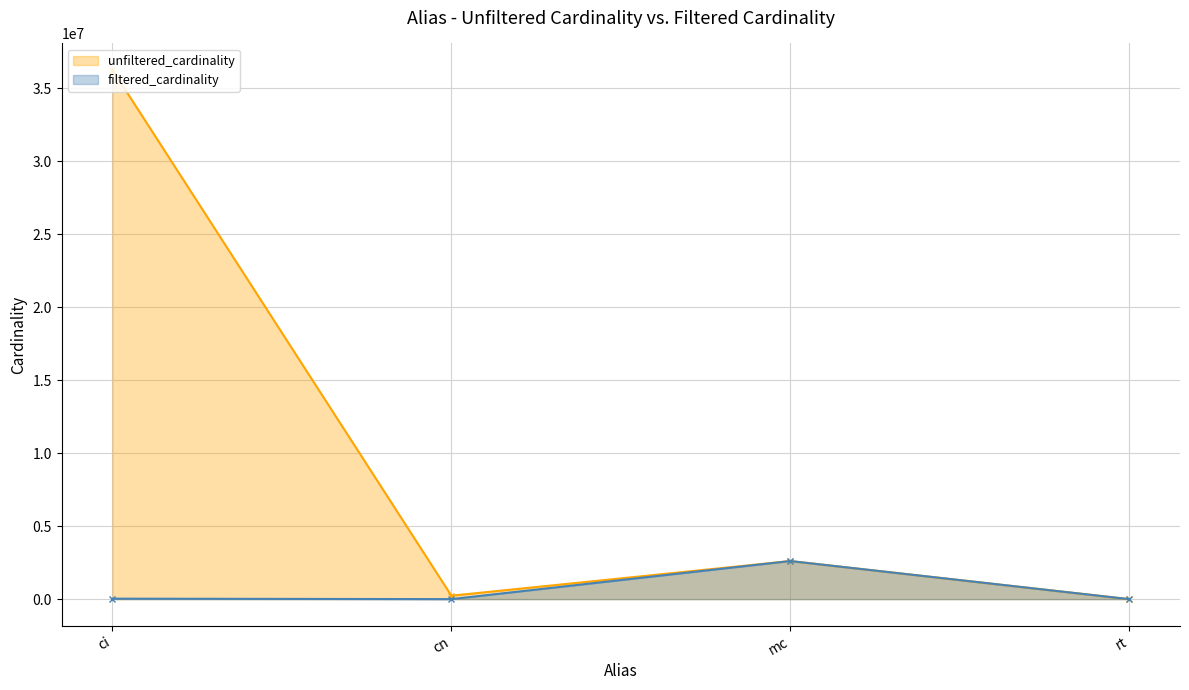

Does the chart display data point markers on the line(s)?

Yes